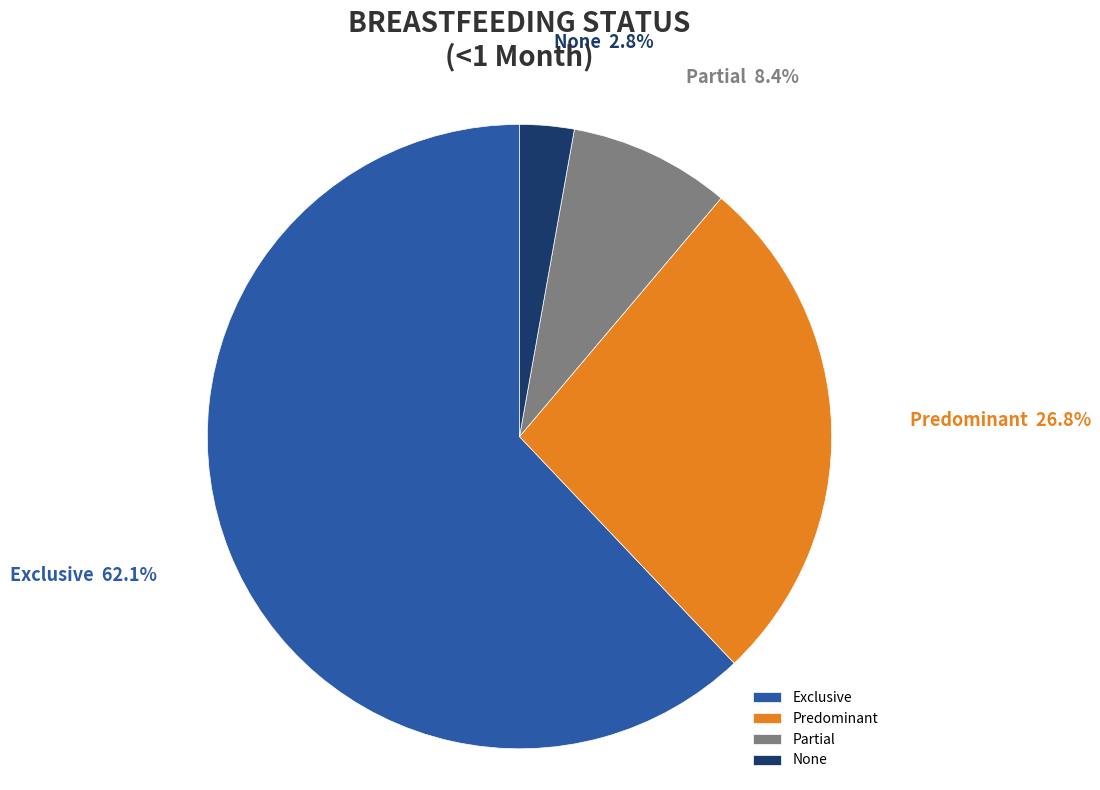

Rank the categories by value from lowest to highest.

None, Partial, Predominant, Exclusive